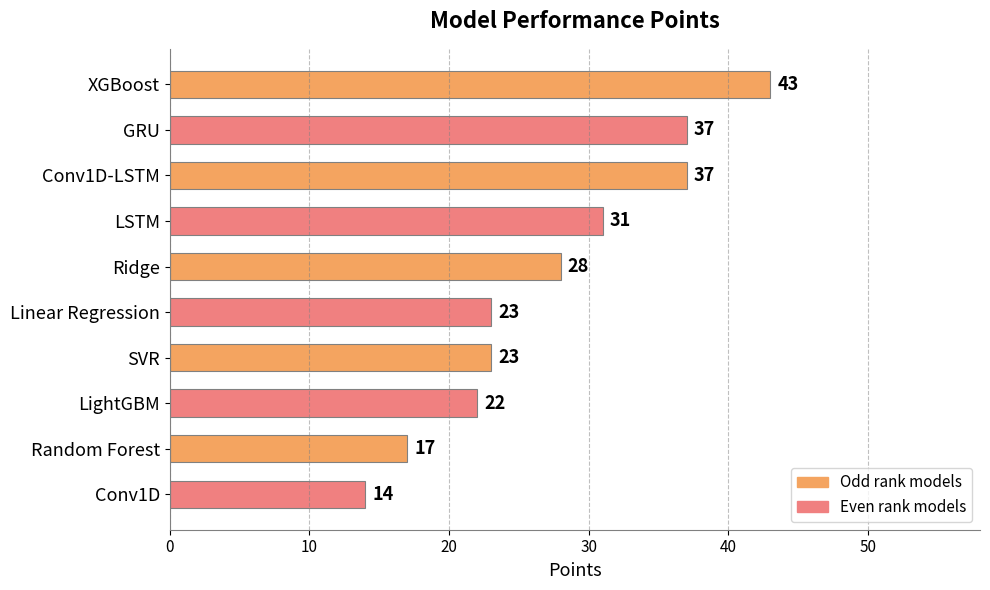

Where is the data nearest to the value 28?

Ridge